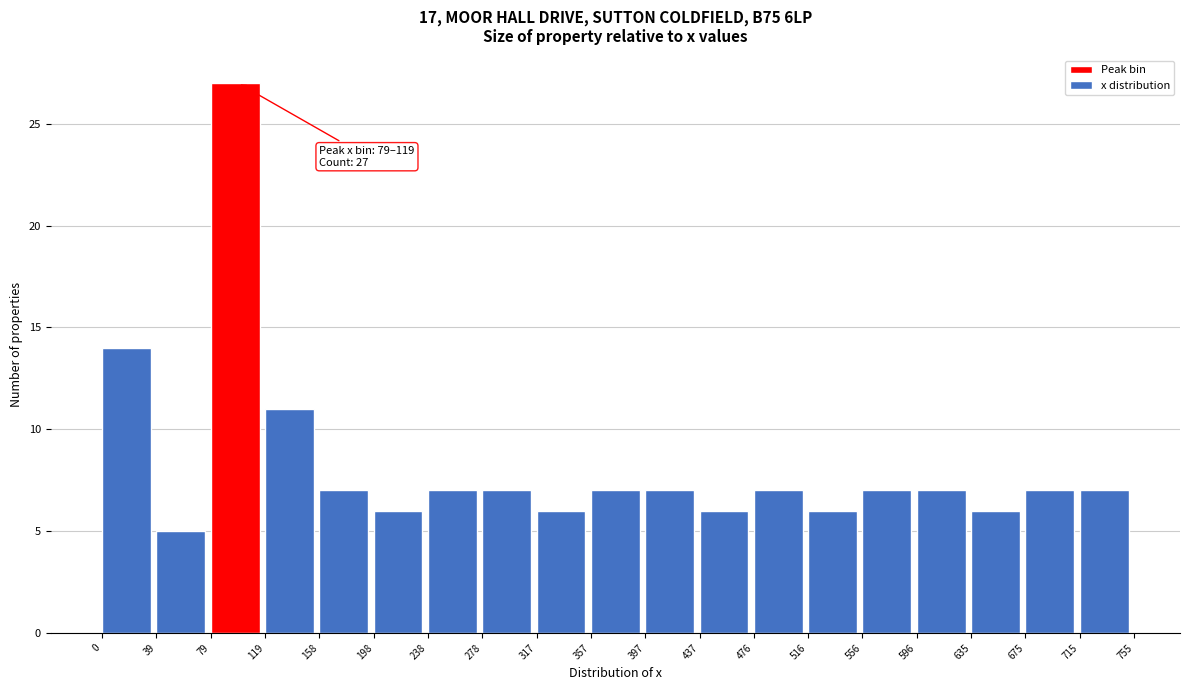

Which range on the x-axis has the tallest bar?

79 to 119